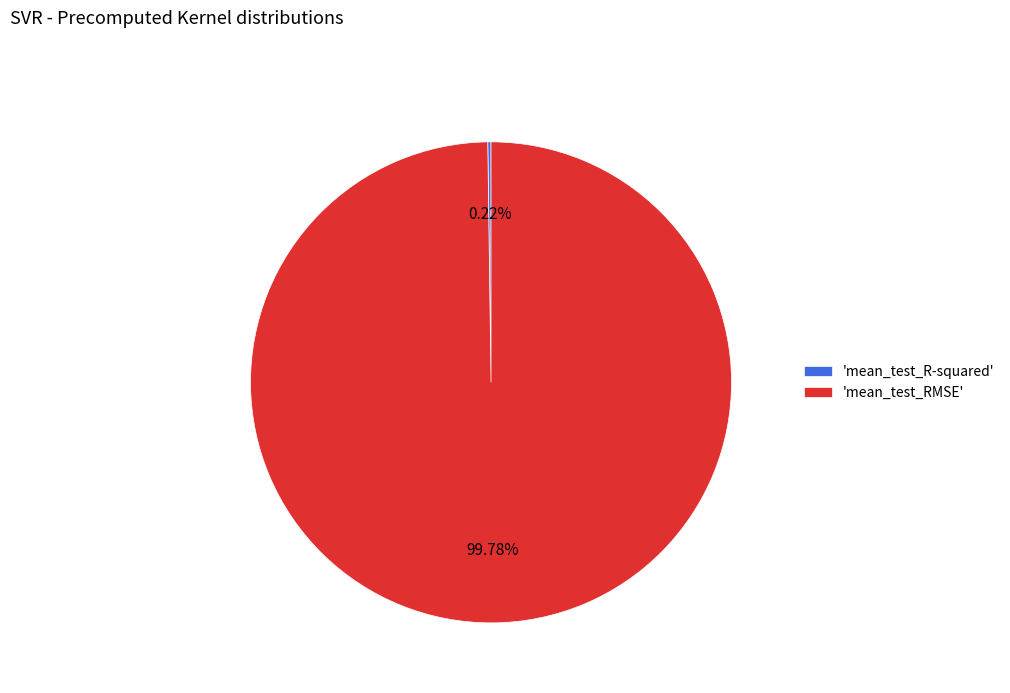

Which slice is the largest?

'mean_test_RMSE'